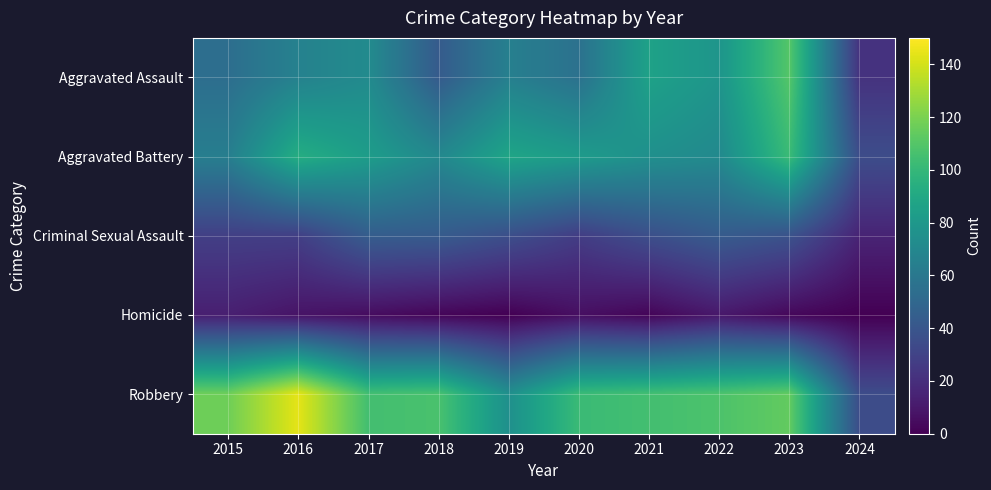

Reading left to right, extract all data points from this chart.

Aggravated Assault: 2015=54	2016=66	2017=72	2018=43	2019=65	2020=56	2021=86	2022=78	2023=110	2024=22
Aggravated Battery: 2015=64	2016=93	2017=83	2018=70	2019=88	2020=82	2021=75	2022=71	2023=102	2024=35
Criminal Sexual Assault: 2015=28	2016=28	2017=44	2018=43	2019=36	2020=27	2021=36	2022=43	2023=38	2024=15
Homicide: 2015=13	2016=8	2017=5	2018=2	2019=0	2020=6	2021=2	2022=10	2023=3	2024=0
Robbery: 2015=117	2016=144	2017=105	2018=107	2019=75	2020=102	2021=105	2022=108	2023=114	2024=35